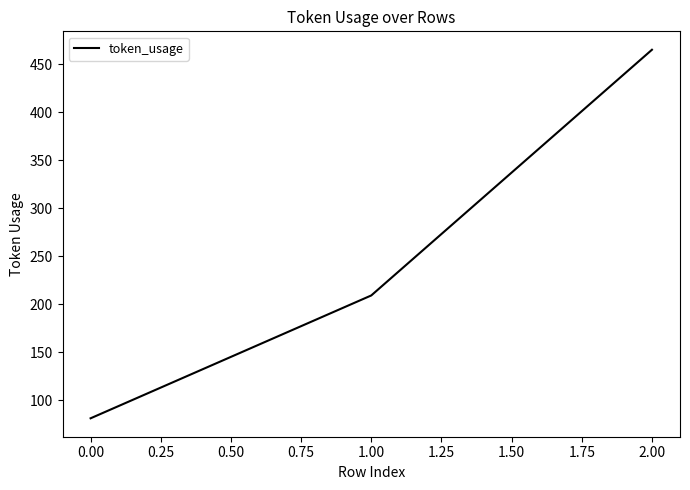

Reading left to right, transcribe all the data shown in this chart.

81	209	465